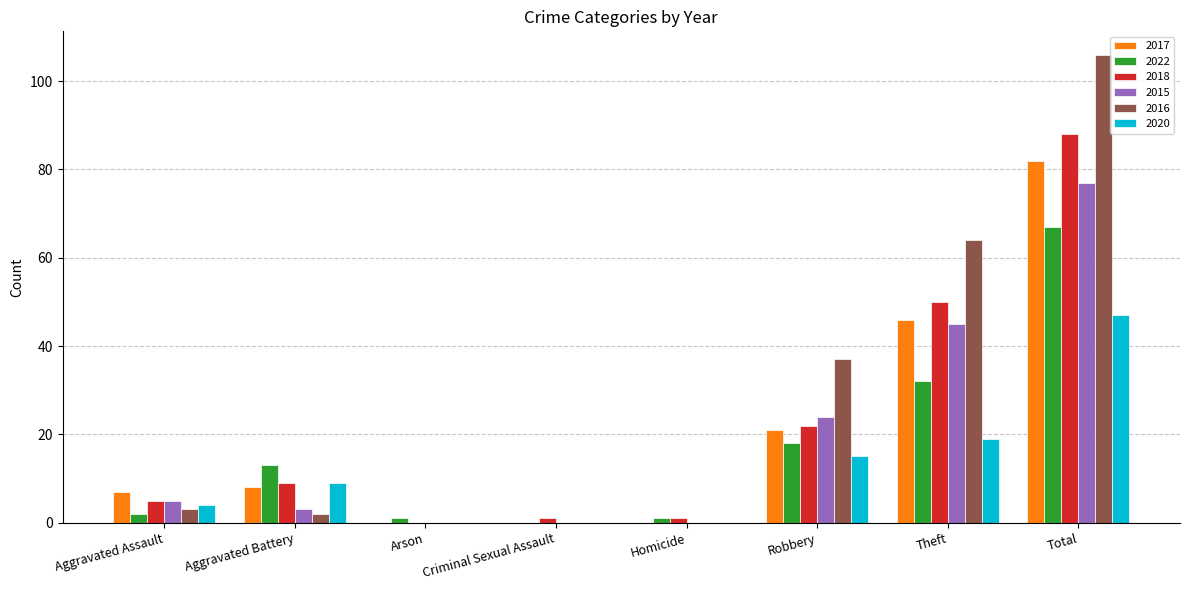

What is the sum of all 2022 values?

134